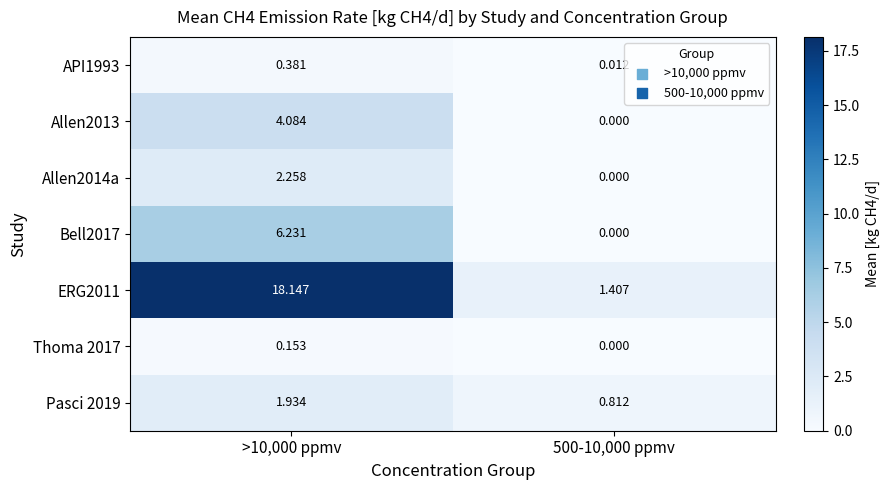

Count the number of categories in the chart.

2